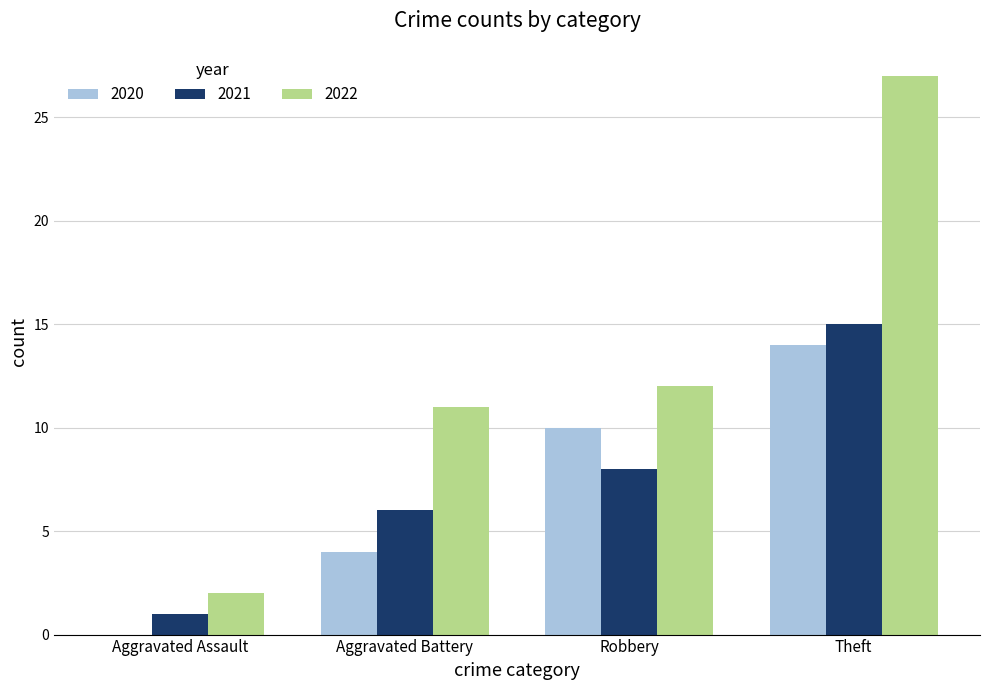

Reading left to right, extract all data points from this chart.

2020: Aggravated Assault=0	Aggravated Battery=4	Robbery=10	Theft=14
2021: Aggravated Assault=1	Aggravated Battery=6	Robbery=8	Theft=15
2022: Aggravated Assault=2	Aggravated Battery=11	Robbery=12	Theft=27